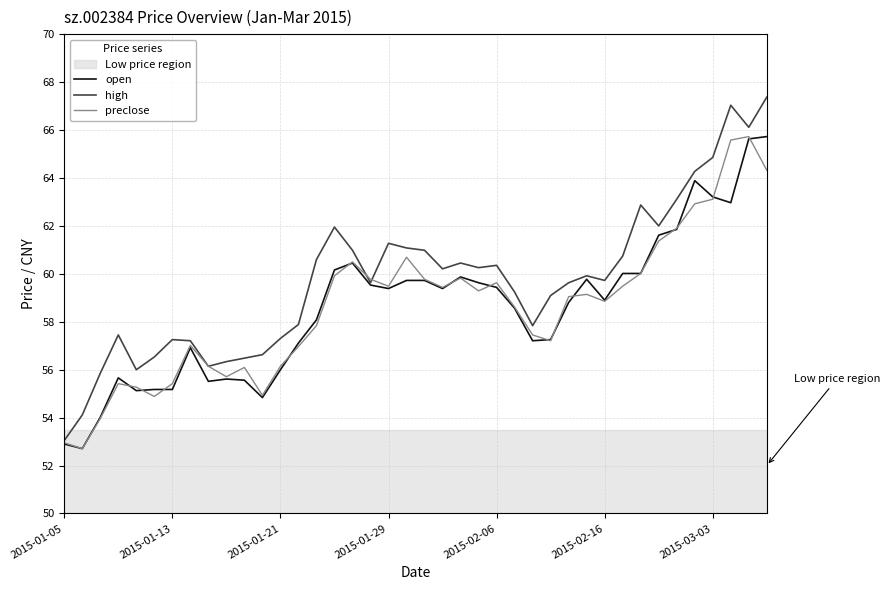

Which series has the largest total across all categories?

high